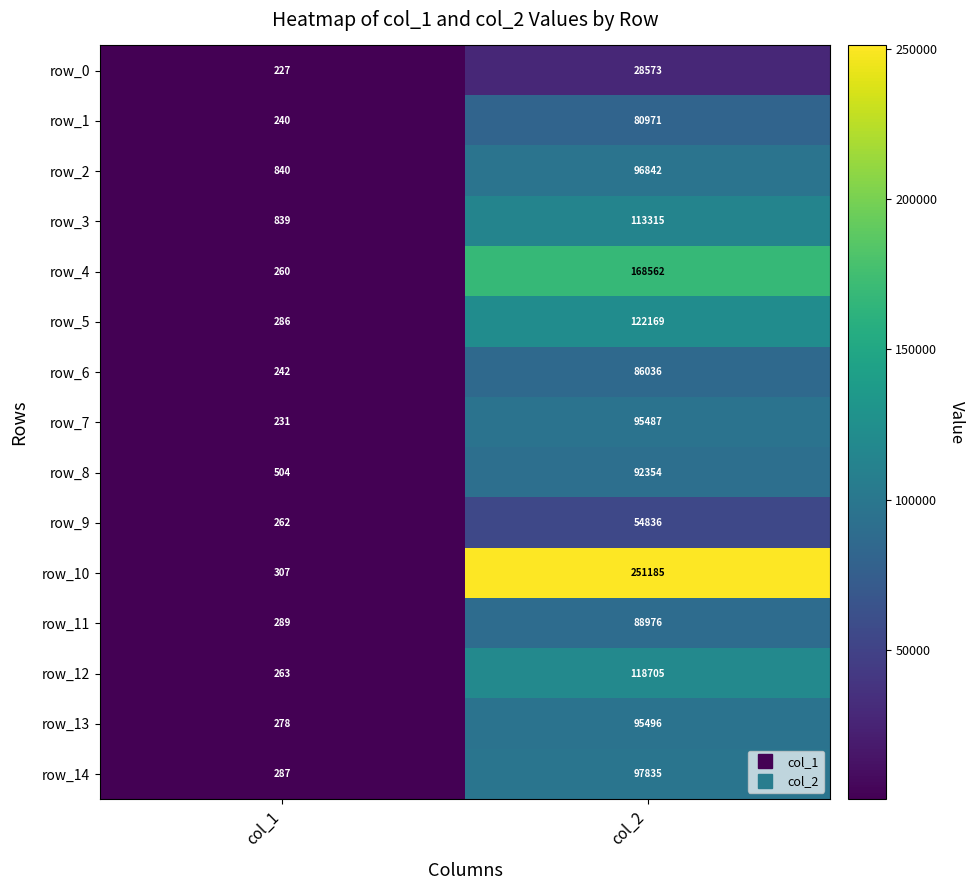

True or false: row_8 has a value of 101 at col_1.

False